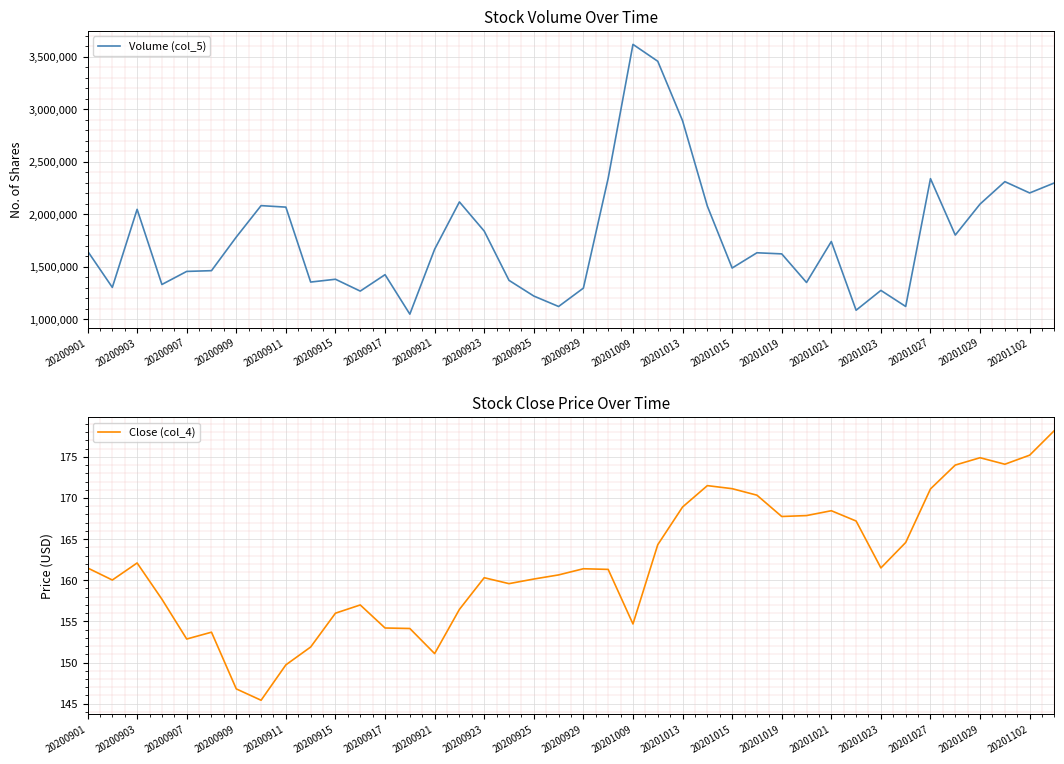

Rank the series by their average value, from lowest to highest.

Close (col_4), Volume (col_5)